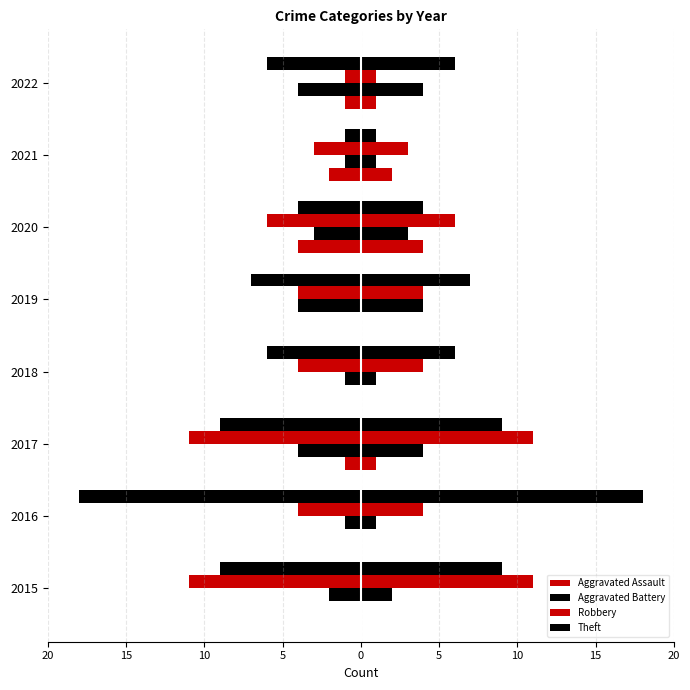

What is the minimum value for Aggravated Battery?

-4